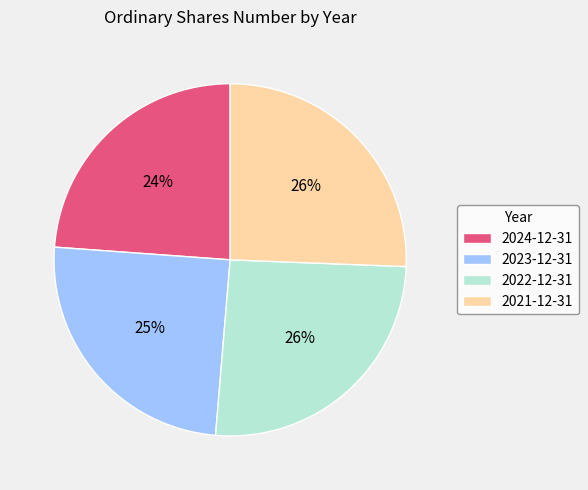

What percentage is the 2021-12-31 slice, to the nearest percent?

26%